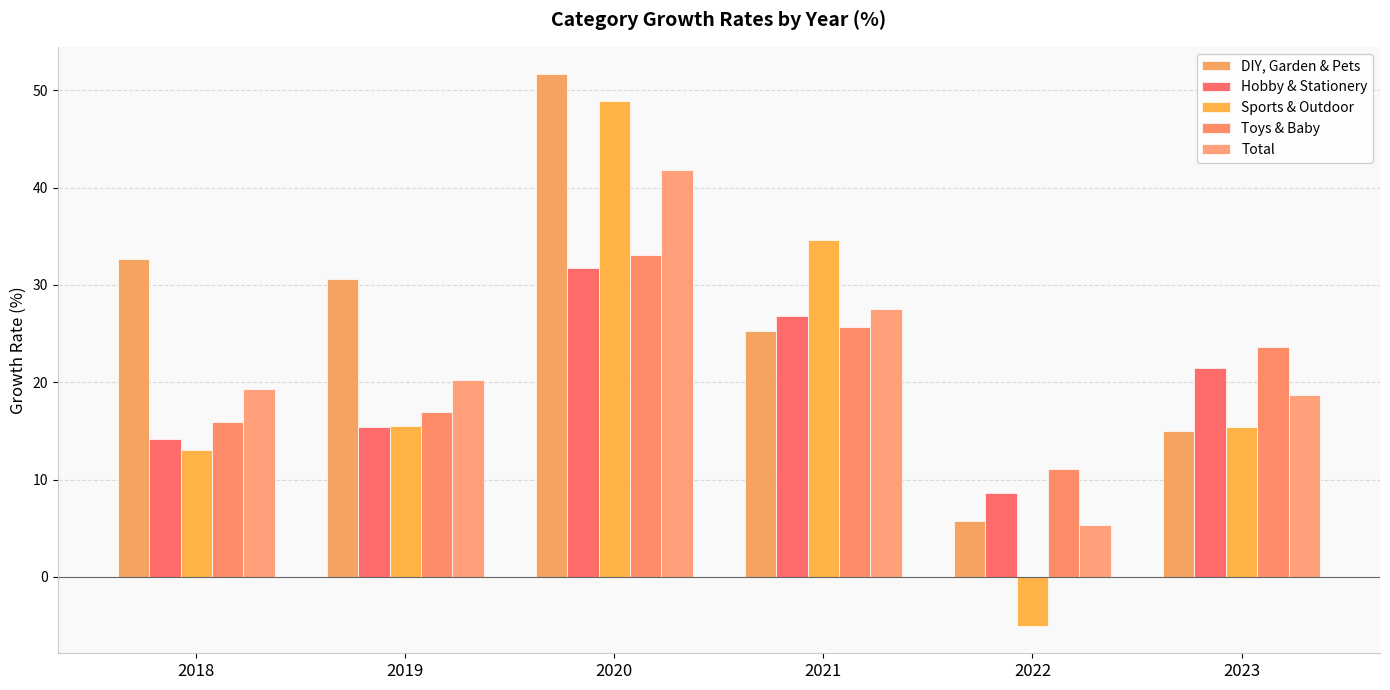

What is the minimum value shown in the chart?

-5.0